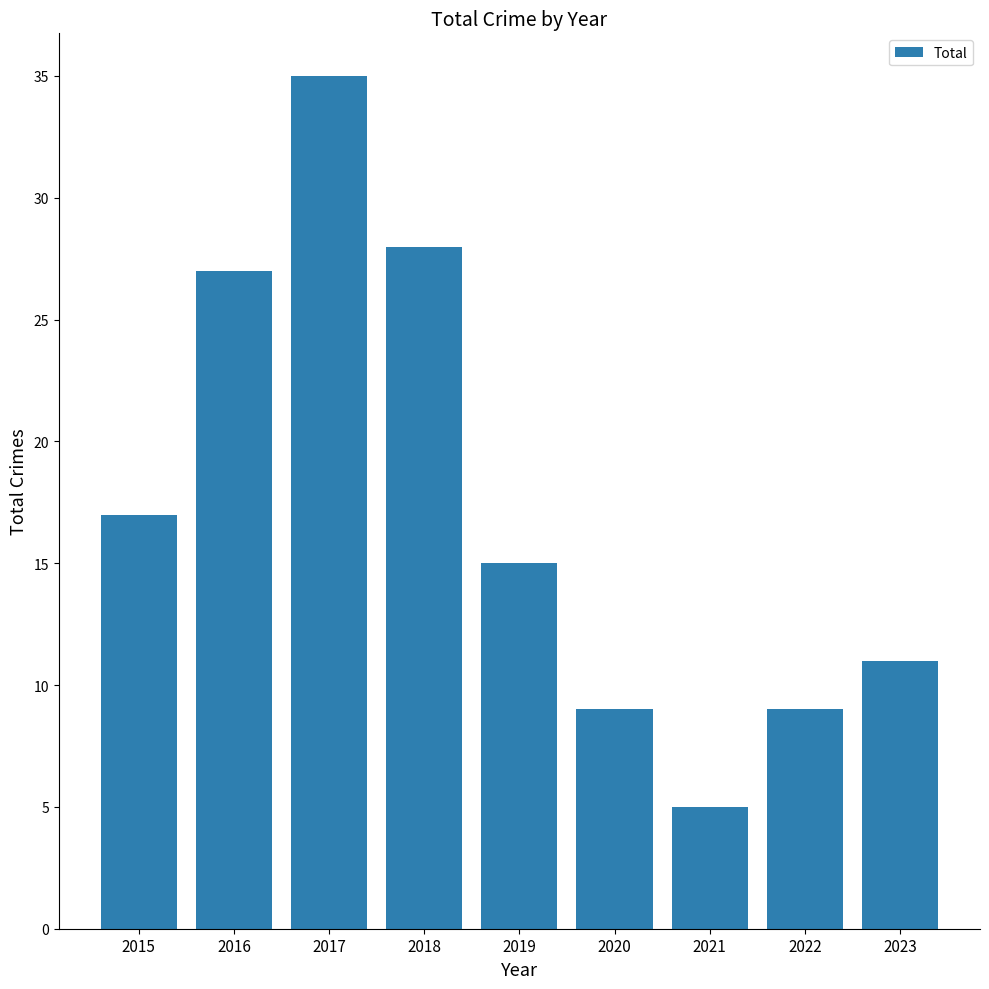

Reading right to left, extract all data points from this chart.

2023=11	2022=9	2021=5	2020=9	2019=15	2018=28	2017=35	2016=27	2015=17